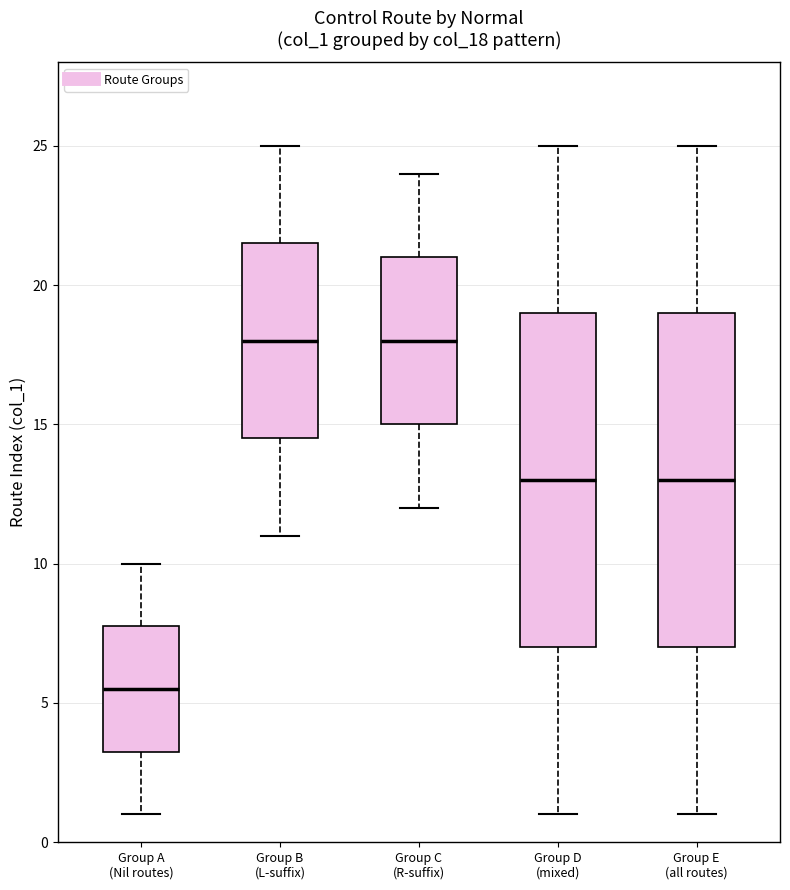

Where does the median line of the box for Group D (mixed) sit on the y-axis? The values are not printed on the chart, so give them approximately, as read against the axis.

13.0